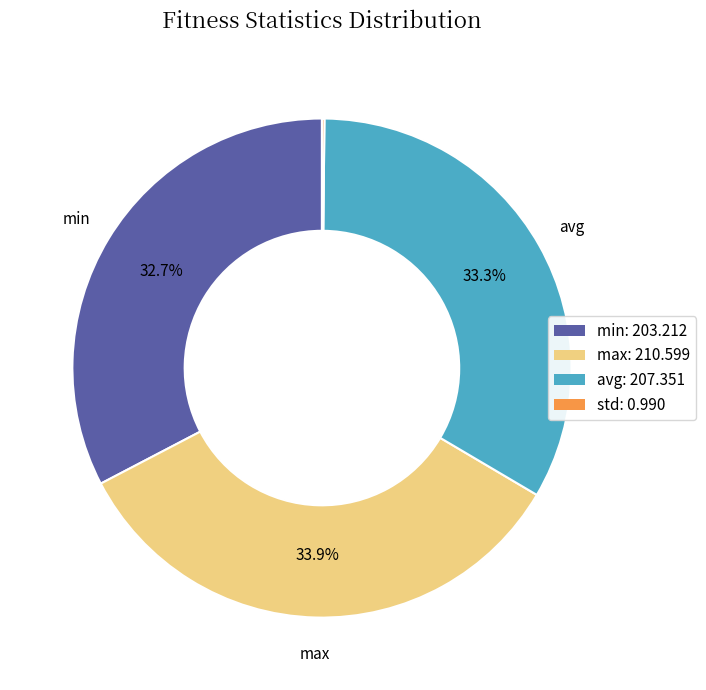

Does any single category account for the majority?

No